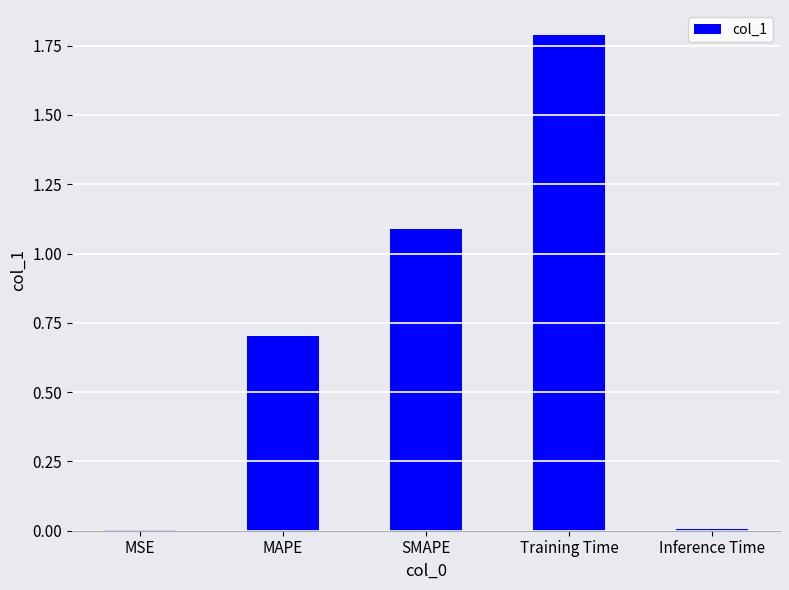

Is it true that the value at MAPE is 0.2?

False